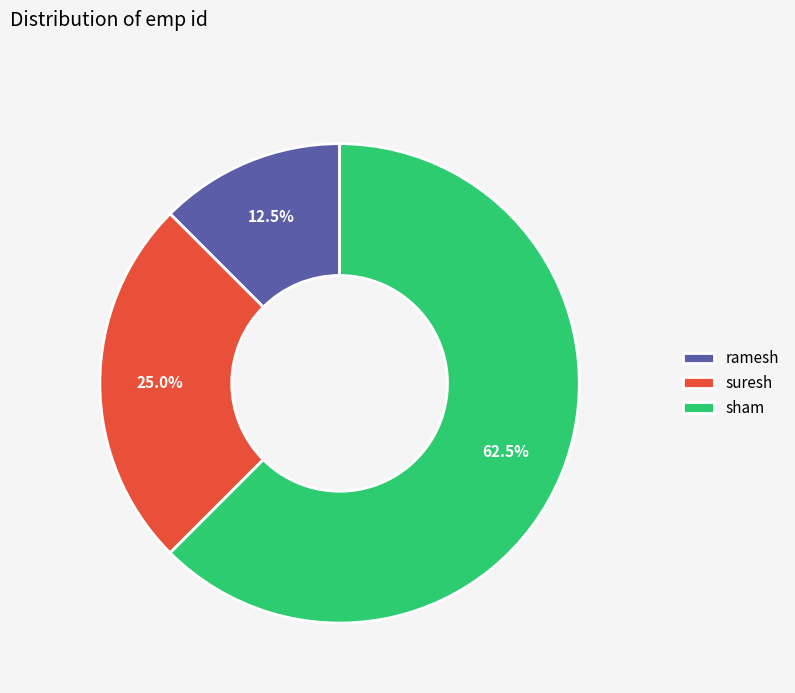

Is there any slice that represents more than half of the pie?

Yes